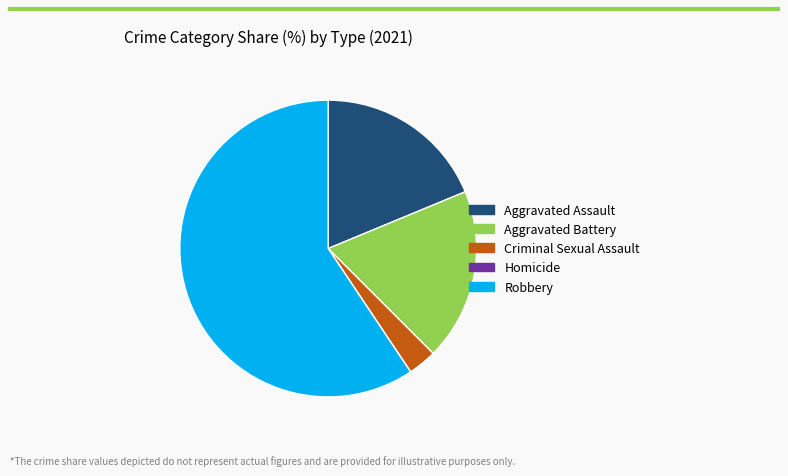

Which has a higher value, Aggravated Battery or Robbery?

Robbery